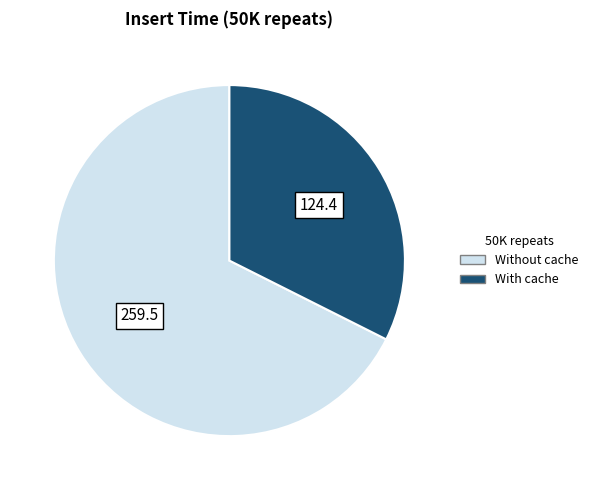

Which slice represents more than half of the pie?

Without cache